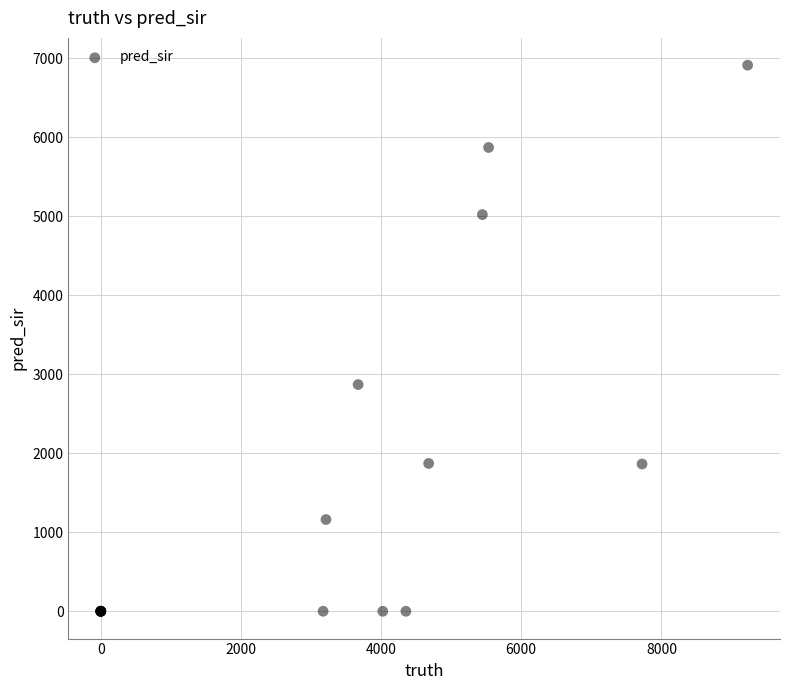

What Y value in the scatter plot is closest to 3457?

2871